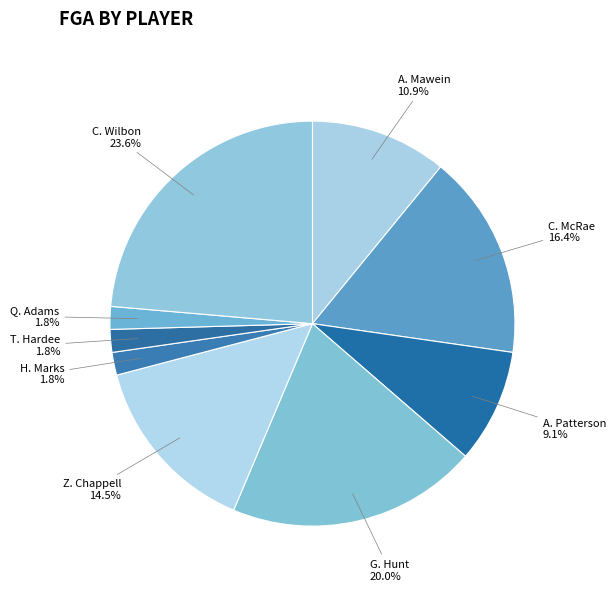

What percentage is NOT represented by Z. Chappell?

85.5%